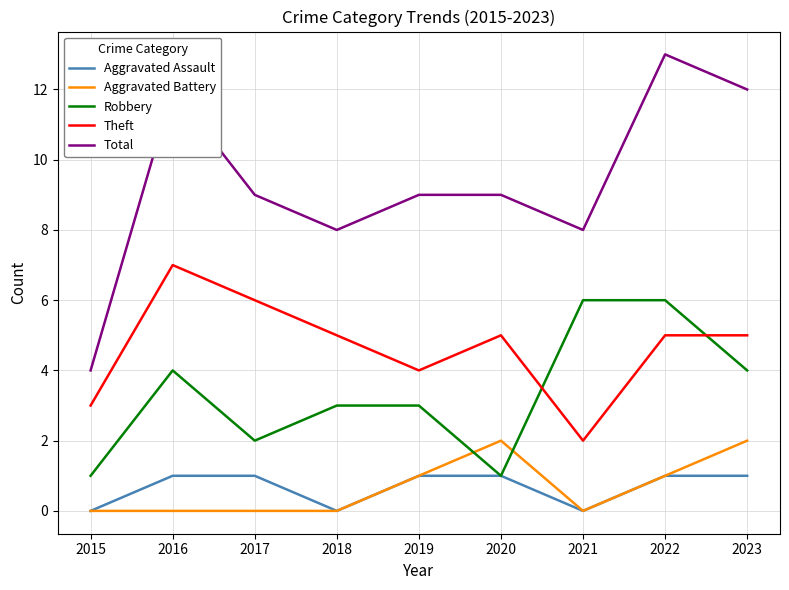

What value does the Robbery series have at 2016?

4